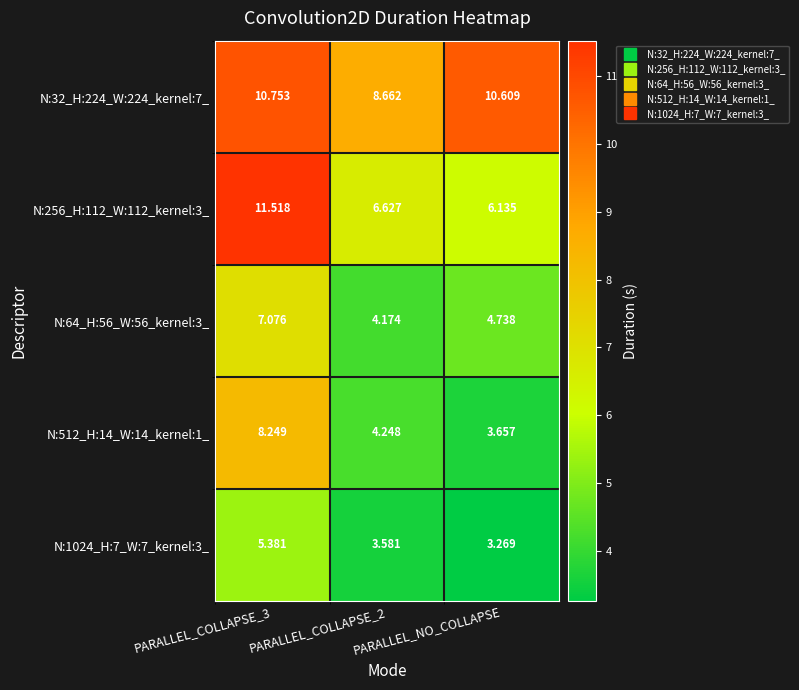

What is the maximum value shown in the chart?

11.5